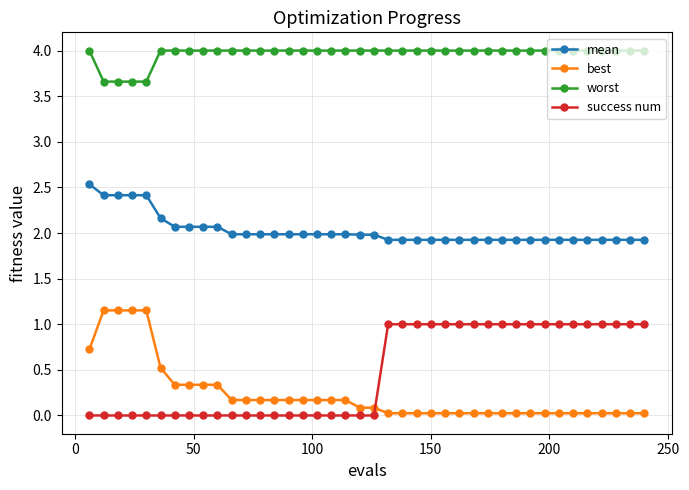

What is the sum of all success num values?

19.0